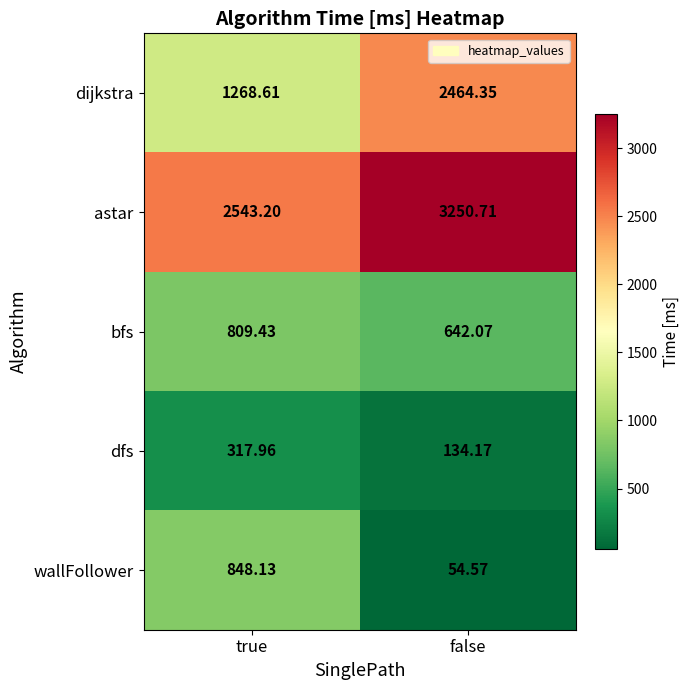

How many values in the bfs series exceed 809?

1